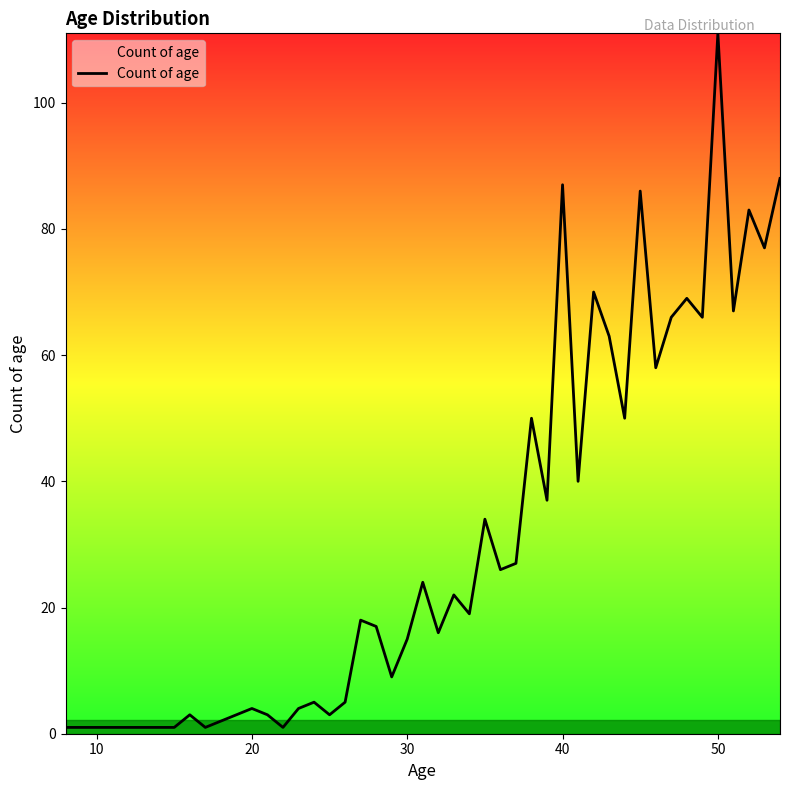

What is the maximum value shown in the chart?

111